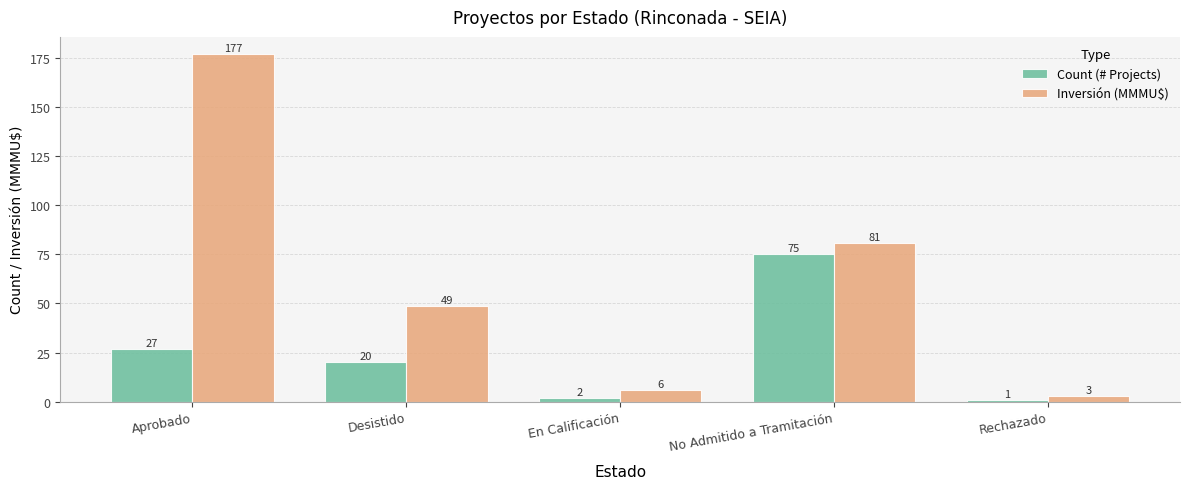

What is the difference between the maximum and minimum values in the Count (# Projects) series?

74.0